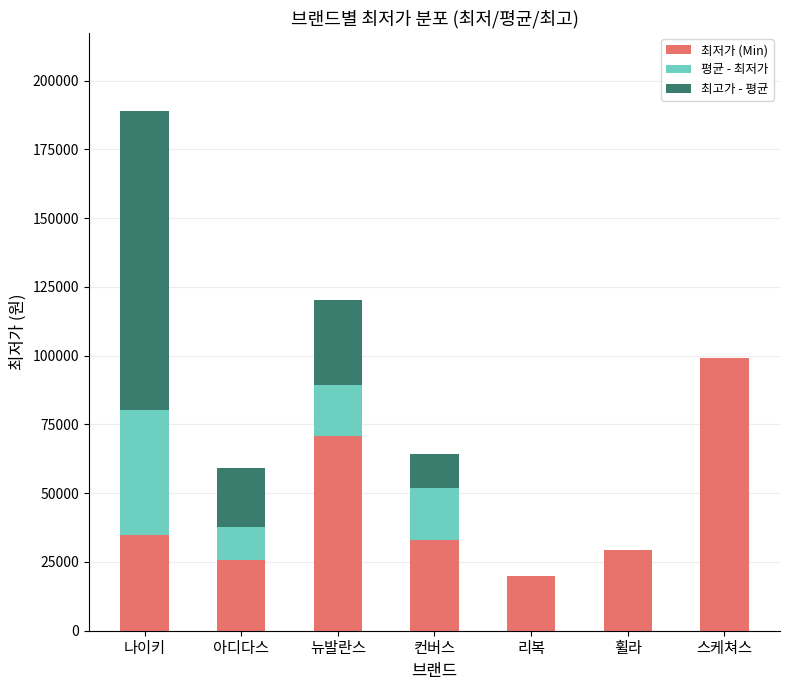

Are the bars horizontal?

No